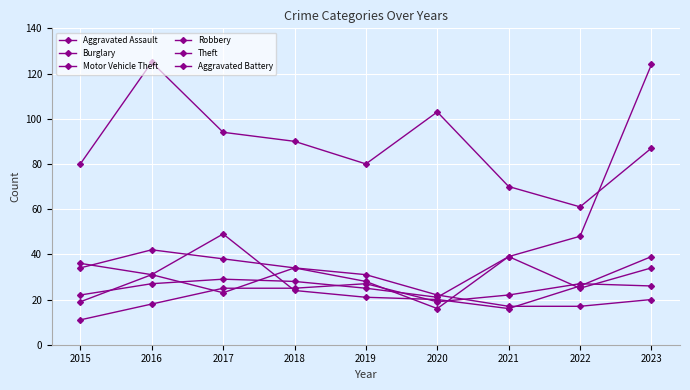

How many interior local valleys does the Motor Vehicle Theft series have?

2